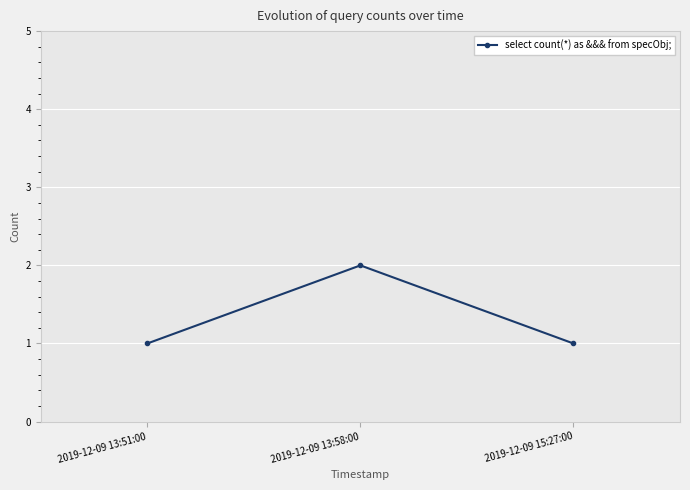

List the labels in order of value, largest first.

2019-12-09 13:58:00, 2019-12-09 13:51:00, 2019-12-09 15:27:00